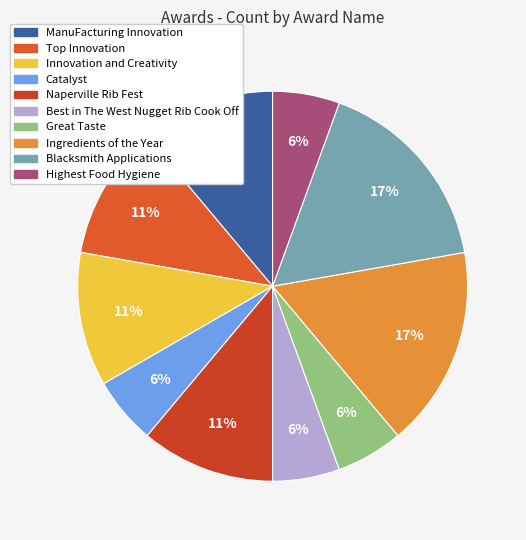

Count the number of slices in the pie.

10